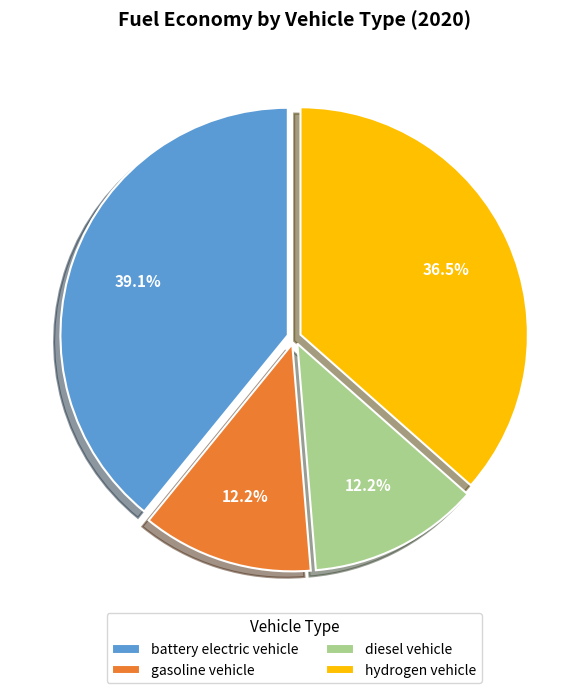

Does diesel vehicle represent more than half of the total?

No